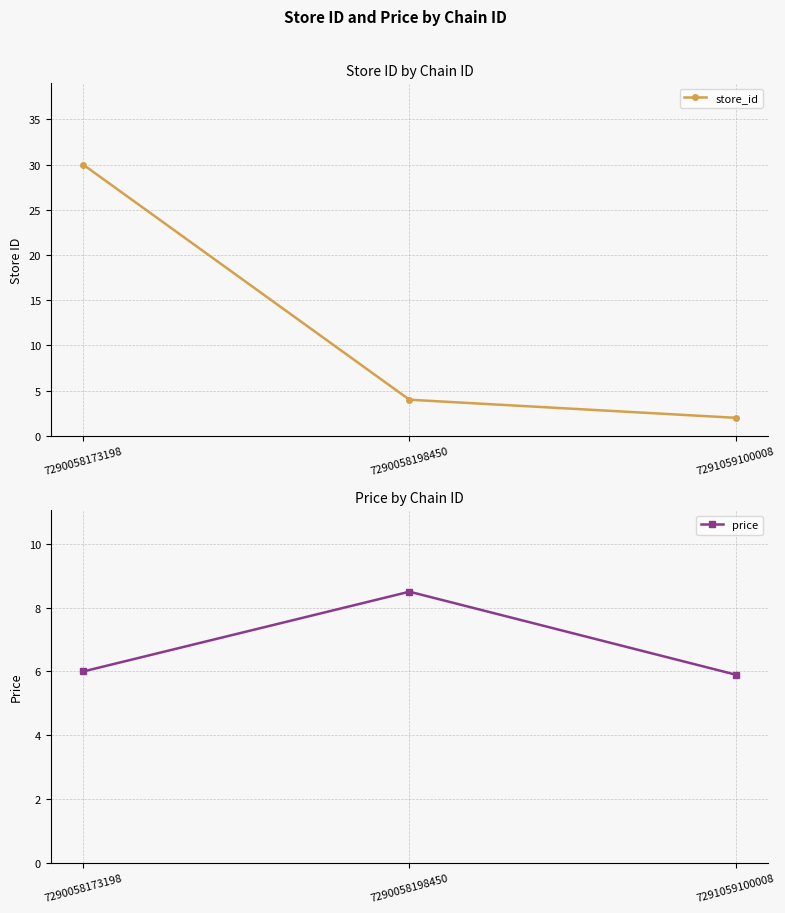

What is the maximum value for store_id?

30